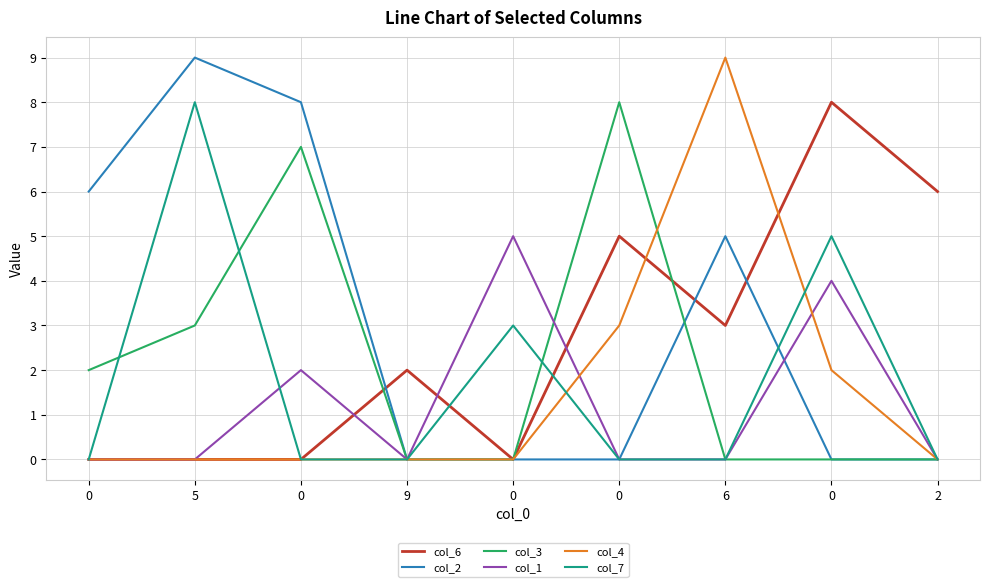

What are all the series names shown in the legend?

col_6, col_2, col_3, col_1, col_4, col_7